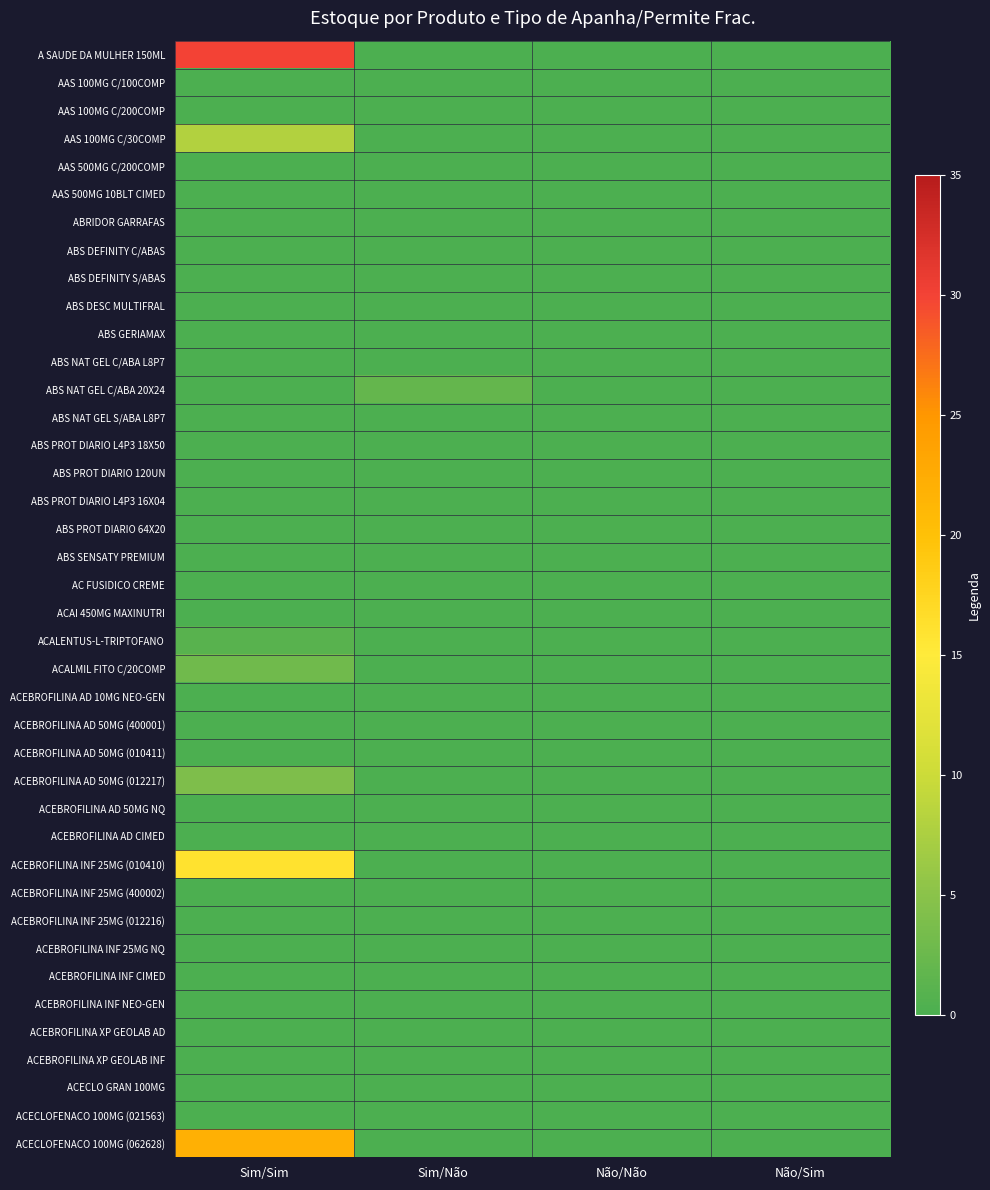

Reading right to left, what are all the values shown in this chart?

A SAUDE DA MULHER 150ML: Não/Sim=0	Não/Não=0	Sim/Não=0	Sim/Sim=30
AAS 100MG C/100COMP: Não/Sim=0	Não/Não=0	Sim/Não=0	Sim/Sim=0
AAS 100MG C/200COMP: Não/Sim=0	Não/Não=0	Sim/Não=0	Sim/Sim=0
AAS 100MG C/30COMP: Não/Sim=0	Não/Não=0	Sim/Não=0	Sim/Sim=8
AAS 500MG C/200COMP: Não/Sim=0	Não/Não=0	Sim/Não=0	Sim/Sim=0
AAS 500MG 10BLT CIMED: Não/Sim=0	Não/Não=0	Sim/Não=0	Sim/Sim=0
ABRIDOR GARRAFAS: Não/Sim=0	Não/Não=0	Sim/Não=0	Sim/Sim=0
ABS DEFINITY C/ABAS: Não/Sim=0	Não/Não=0	Sim/Não=0	Sim/Sim=0
ABS DEFINITY S/ABAS: Não/Sim=0	Não/Não=0	Sim/Não=0	Sim/Sim=0
ABS DESC MULTIFRAL: Não/Sim=0	Não/Não=0	Sim/Não=0	Sim/Sim=0
ABS GERIAMAX: Não/Sim=0	Não/Não=0	Sim/Não=0	Sim/Sim=0
ABS NAT GEL C/ABA L8P7: Não/Sim=0	Não/Não=0	Sim/Não=0	Sim/Sim=0
ABS NAT GEL C/ABA 20X24: Não/Sim=0	Não/Não=0	Sim/Não=2	Sim/Sim=0
ABS NAT GEL S/ABA L8P7: Não/Sim=0	Não/Não=0	Sim/Não=0	Sim/Sim=0
ABS PROT DIARIO L4P3 18X50: Não/Sim=0	Não/Não=0	Sim/Não=0	Sim/Sim=0
ABS PROT DIARIO 120UN: Não/Sim=0	Não/Não=0	Sim/Não=0	Sim/Sim=0
ABS PROT DIARIO L4P3 16X04: Não/Sim=0	Não/Não=0	Sim/Não=0	Sim/Sim=0
ABS PROT DIARIO 64X20: Não/Sim=0	Não/Não=0	Sim/Não=0	Sim/Sim=0
ABS SENSATY PREMIUM: Não/Sim=0	Não/Não=0	Sim/Não=0	Sim/Sim=0
AC FUSIDICO CREME: Não/Sim=0	Não/Não=0	Sim/Não=0	Sim/Sim=0
ACAI 450MG MAXINUTRI: Não/Sim=0	Não/Não=0	Sim/Não=0	Sim/Sim=0
ACALENTUS-L-TRIPTOFANO: Não/Sim=0	Não/Não=0	Sim/Não=0	Sim/Sim=1
ACALMIL FITO C/20COMP: Não/Sim=0	Não/Não=0	Sim/Não=0	Sim/Sim=3
ACEBROFILINA AD 10MG NEO-GEN: Não/Sim=0	Não/Não=0	Sim/Não=0	Sim/Sim=0
ACEBROFILINA AD 50MG (400001): Não/Sim=0	Não/Não=0	Sim/Não=0	Sim/Sim=0
ACEBROFILINA AD 50MG (010411): Não/Sim=0	Não/Não=0	Sim/Não=0	Sim/Sim=0
ACEBROFILINA AD 50MG (012217): Não/Sim=0	Não/Não=0	Sim/Não=0	Sim/Sim=4
ACEBROFILINA AD 50MG NQ: Não/Sim=0	Não/Não=0	Sim/Não=0	Sim/Sim=0
ACEBROFILINA AD CIMED: Não/Sim=0	Não/Não=0	Sim/Não=0	Sim/Sim=0
ACEBROFILINA INF 25MG (010410): Não/Sim=0	Não/Não=0	Sim/Não=0	Sim/Sim=16
ACEBROFILINA INF 25MG (400002): Não/Sim=0	Não/Não=0	Sim/Não=0	Sim/Sim=0
ACEBROFILINA INF 25MG (012216): Não/Sim=0	Não/Não=0	Sim/Não=0	Sim/Sim=0
ACEBROFILINA INF 25MG NQ: Não/Sim=0	Não/Não=0	Sim/Não=0	Sim/Sim=0
ACEBROFILINA INF CIMED: Não/Sim=0	Não/Não=0	Sim/Não=0	Sim/Sim=0
ACEBROFILINA INF NEO-GEN: Não/Sim=0	Não/Não=0	Sim/Não=0	Sim/Sim=0
ACEBROFILINA XP GEOLAB AD: Não/Sim=0	Não/Não=0	Sim/Não=0	Sim/Sim=0
ACEBROFILINA XP GEOLAB INF: Não/Sim=0	Não/Não=0	Sim/Não=0	Sim/Sim=0
ACECLO GRAN 100MG: Não/Sim=0	Não/Não=0	Sim/Não=0	Sim/Sim=0
ACECLOFENACO 100MG (021563): Não/Sim=0	Não/Não=0	Sim/Não=0	Sim/Sim=0
ACECLOFENACO 100MG (062628): Não/Sim=0	Não/Não=0	Sim/Não=0	Sim/Sim=22